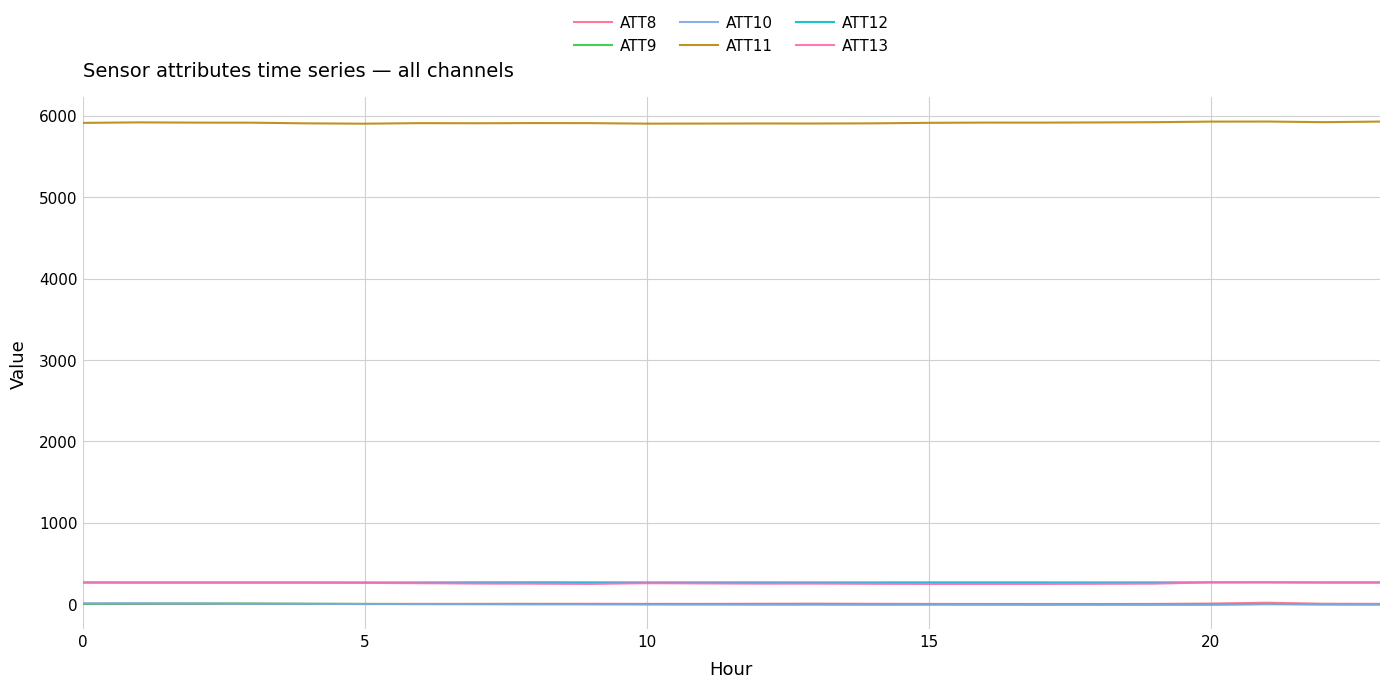

True or false: ATT12 and ATT9 cross at least once.

False